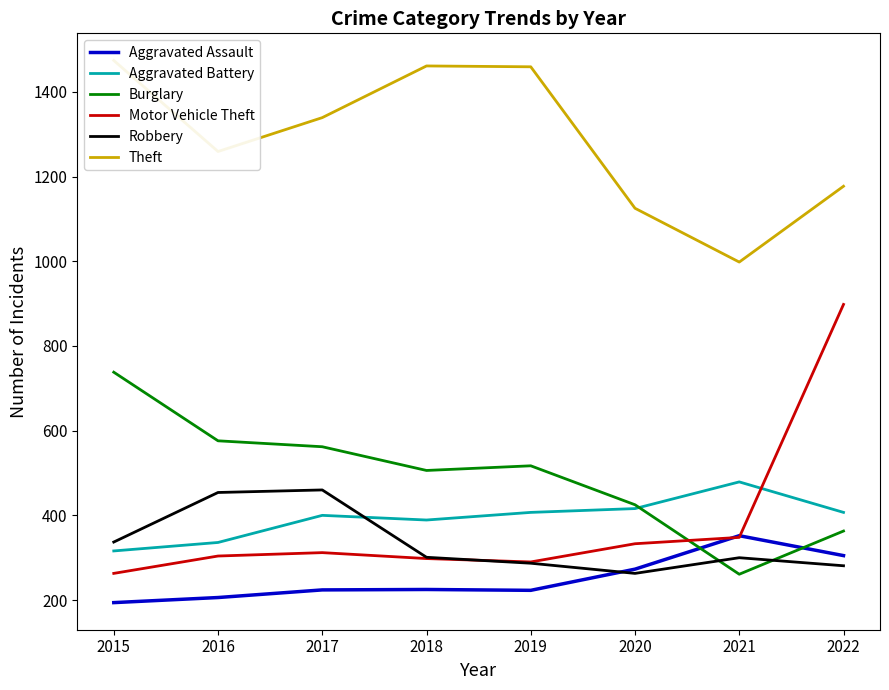

What value does the Burglary series have at 2022, to the nearest 50?

350